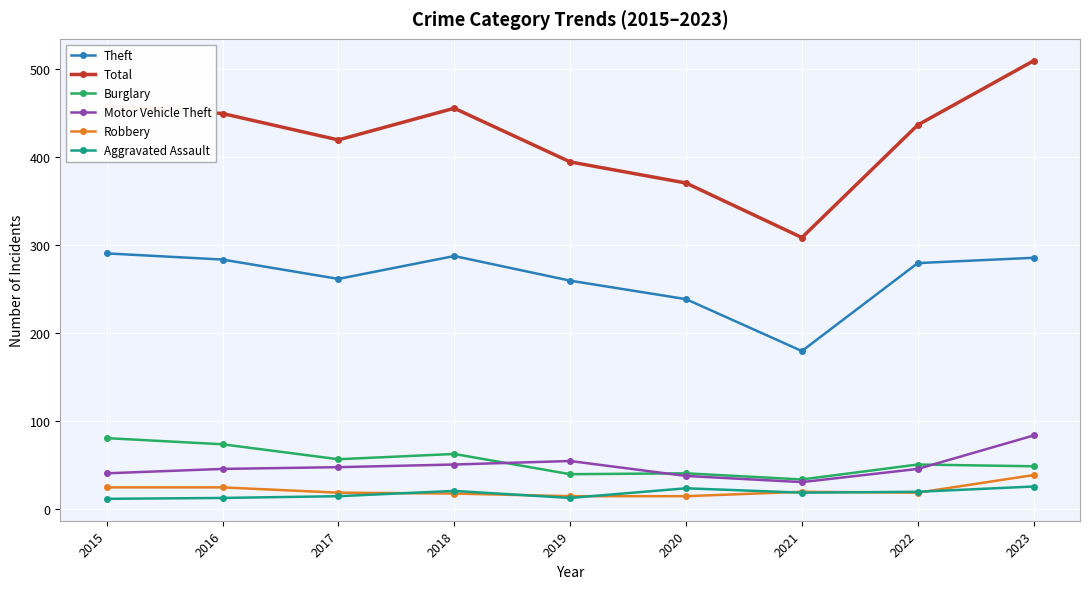

What is the sum of all Theft values?

2361